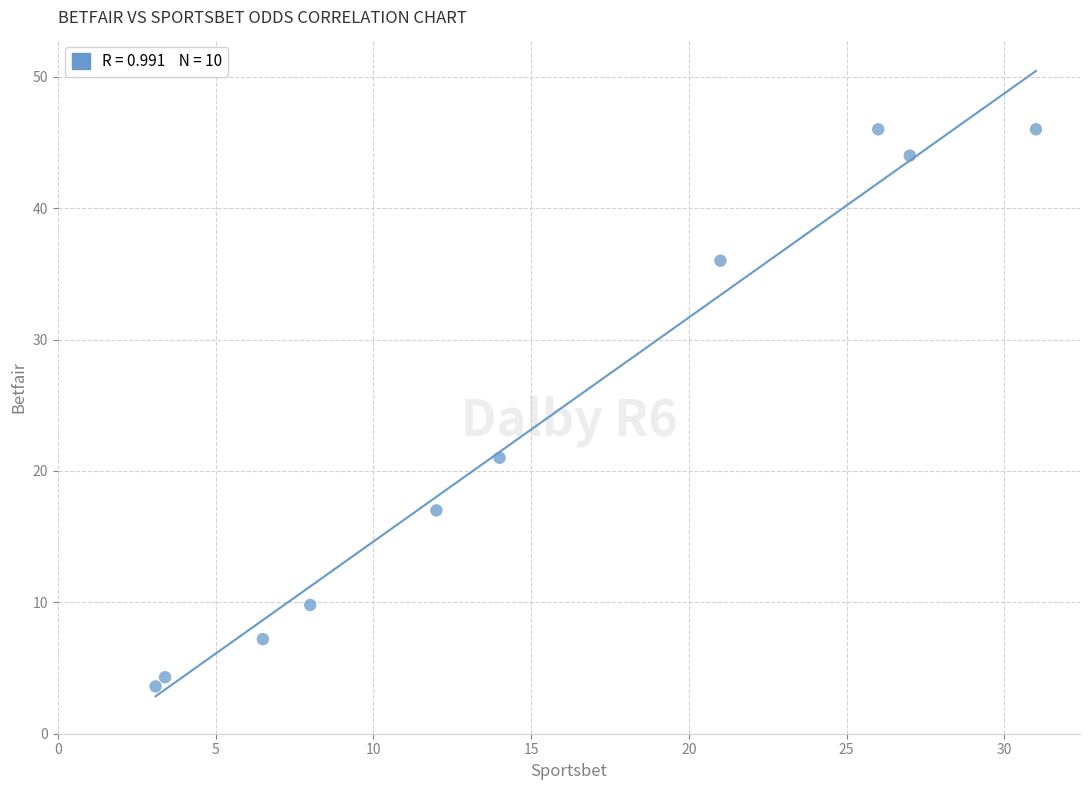

What is the range of Y values (max minus min)?

42.4